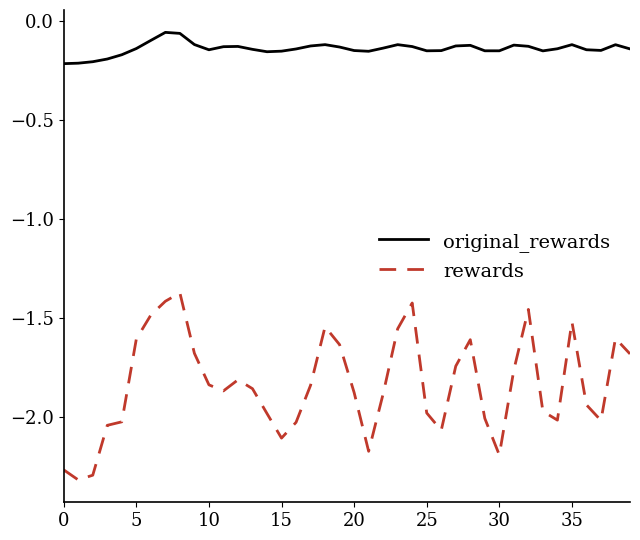

How many distinct data groups are displayed?

2